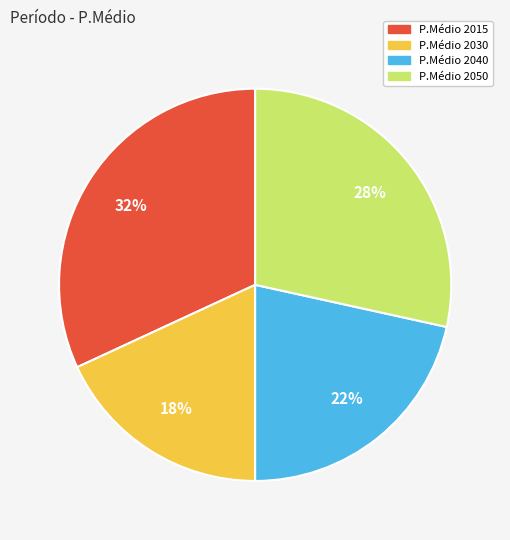

The P.Médio 2030 slice represents 5% of the pie. True or false?

False